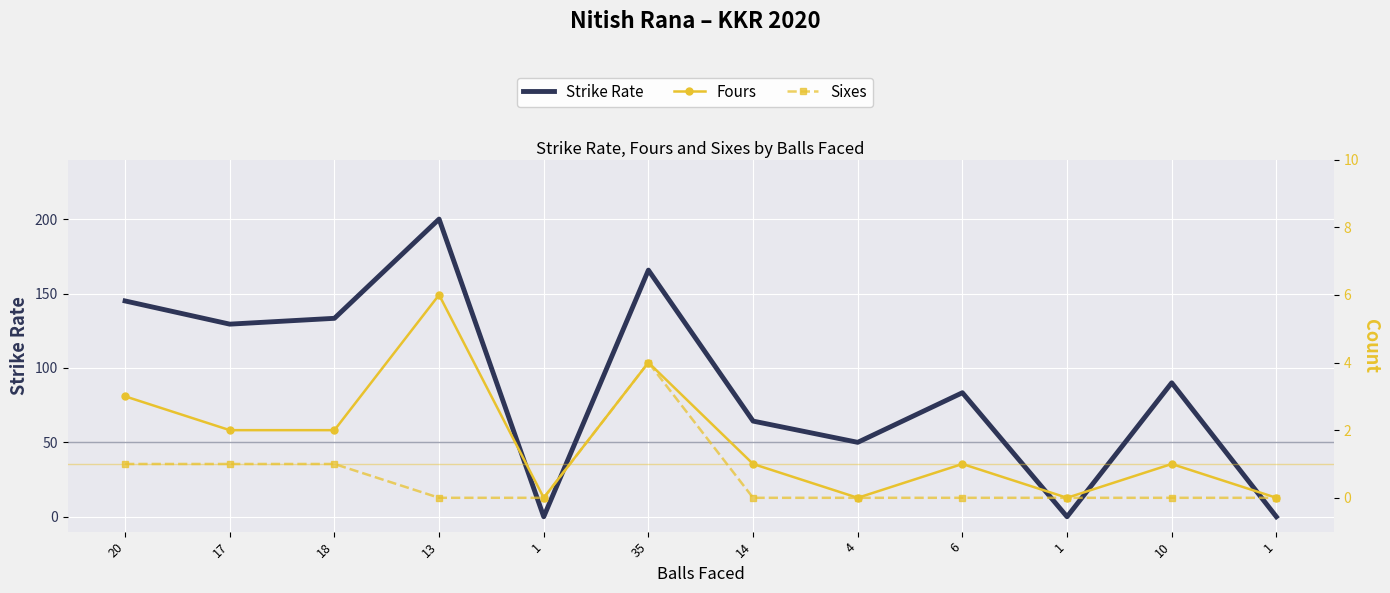

Reading left to right, transcribe all the data shown in this chart.

strike rate: 145.0	129.4	133.3	200.0	0.0	165.7	64.3	50.0	83.3	0.0	90.0	0.0
four: 3.0	2.0	2.0	6.0	0.0	4.0	1.0	0.0	1.0	0.0	1.0	0.0
sixes: 1.0	1.0	1.0	0.0	0.0	4.0	0.0	0.0	0.0	0.0	0.0	0.0